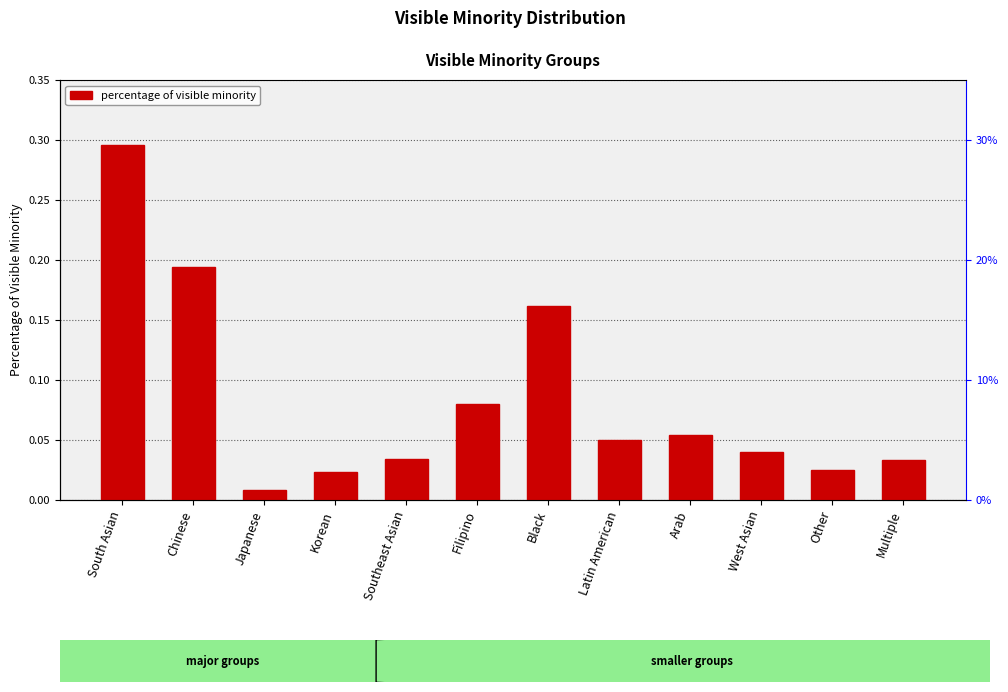

How many bars are there in total?

12